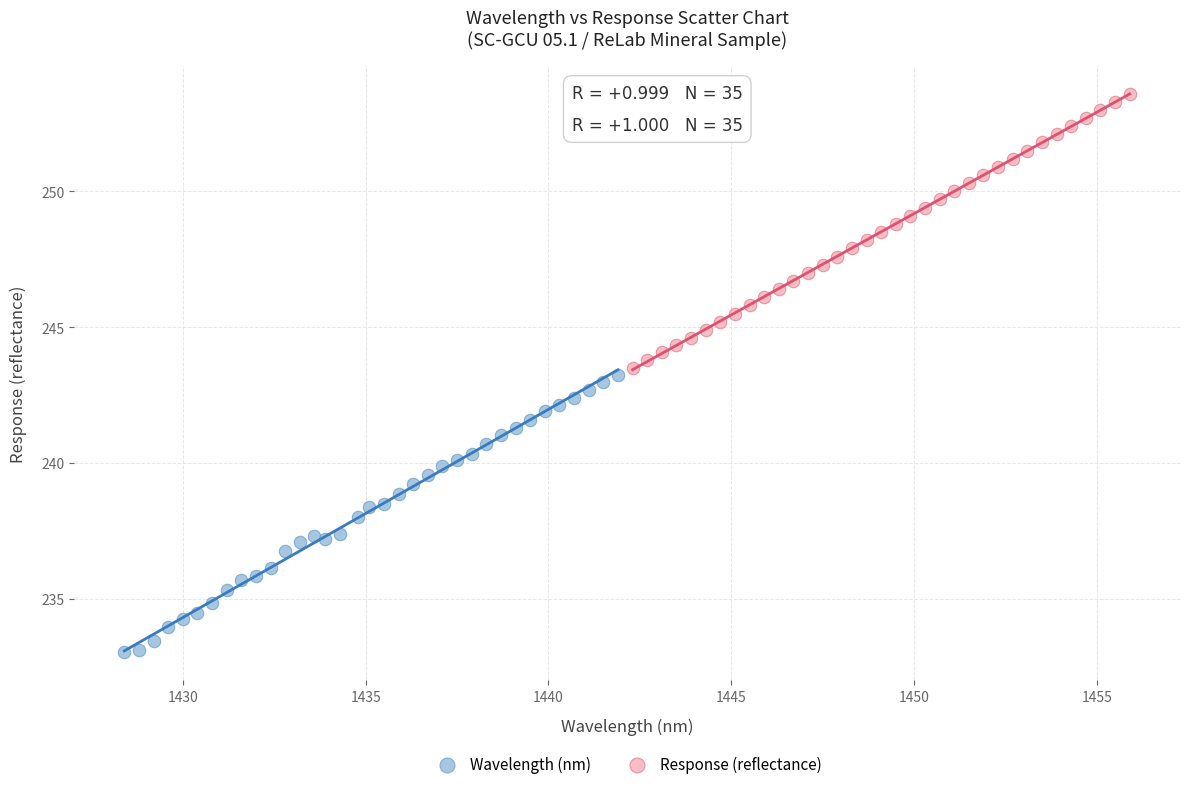

Which series has the largest Y range (max minus min)?

Wavelength (nm)